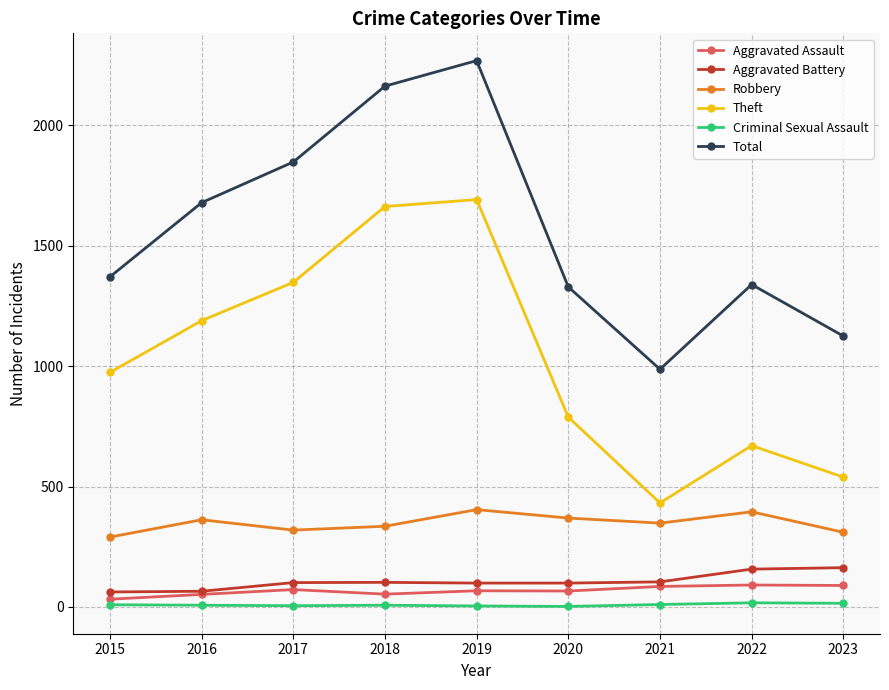

What is the value of the Total point at the 7th from the left?

987